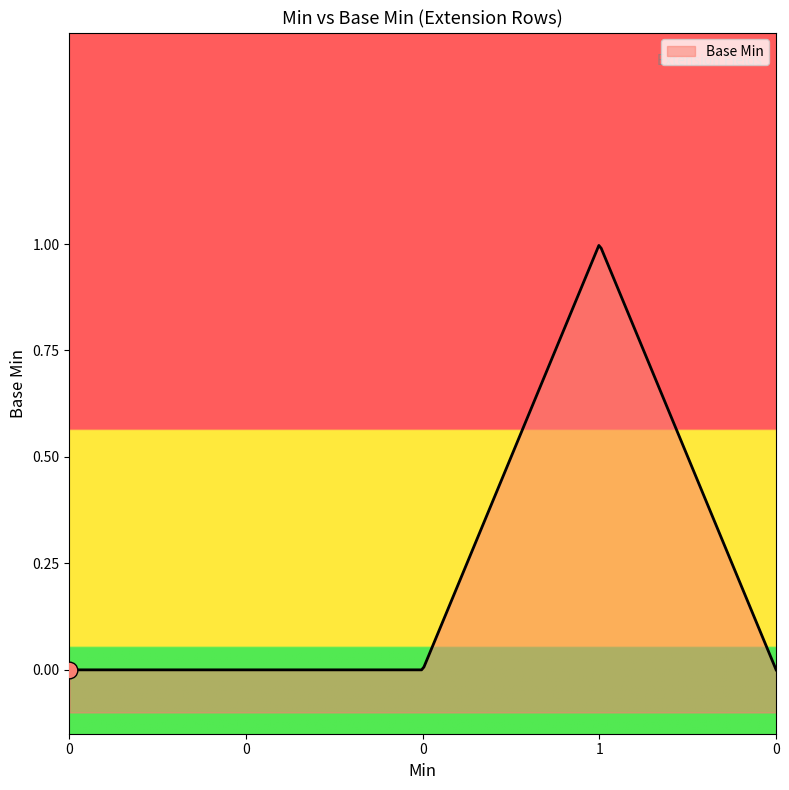

What is the greatest value displayed?

1